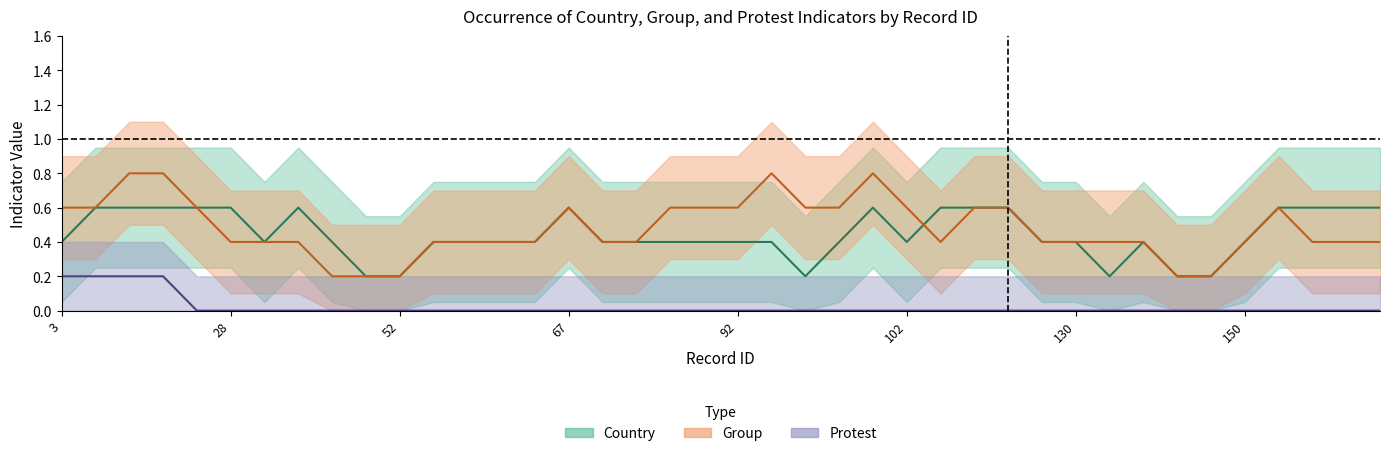

True or false: Group and Protest cross at least once.

False